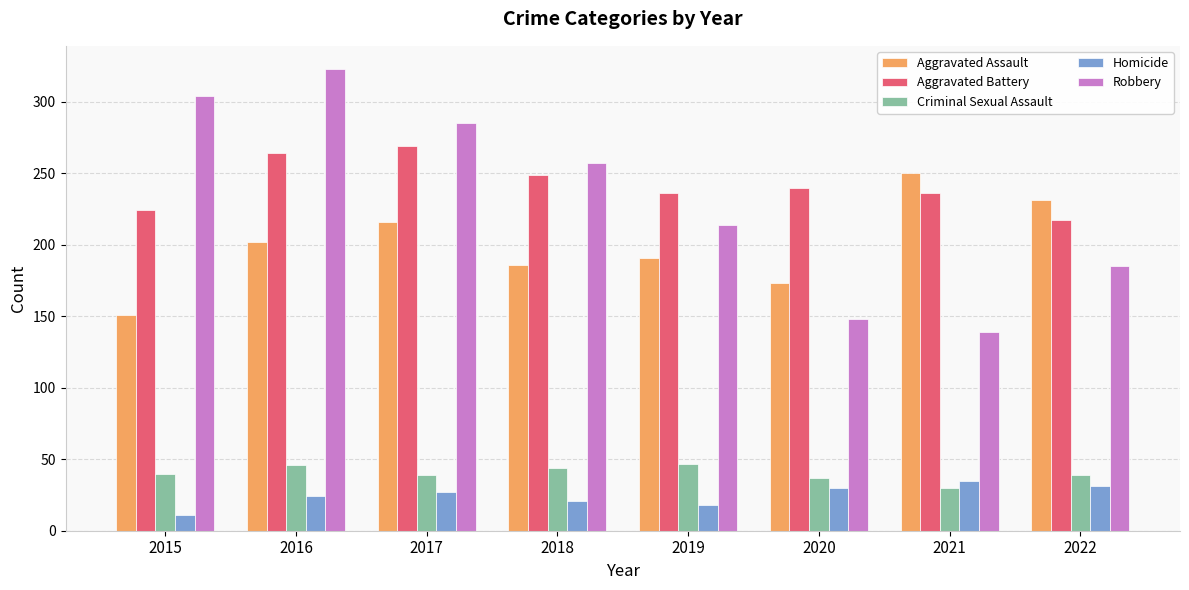

What are all the series names shown in the legend?

Aggravated Assault, Aggravated Battery, Criminal Sexual Assault, Homicide, Robbery